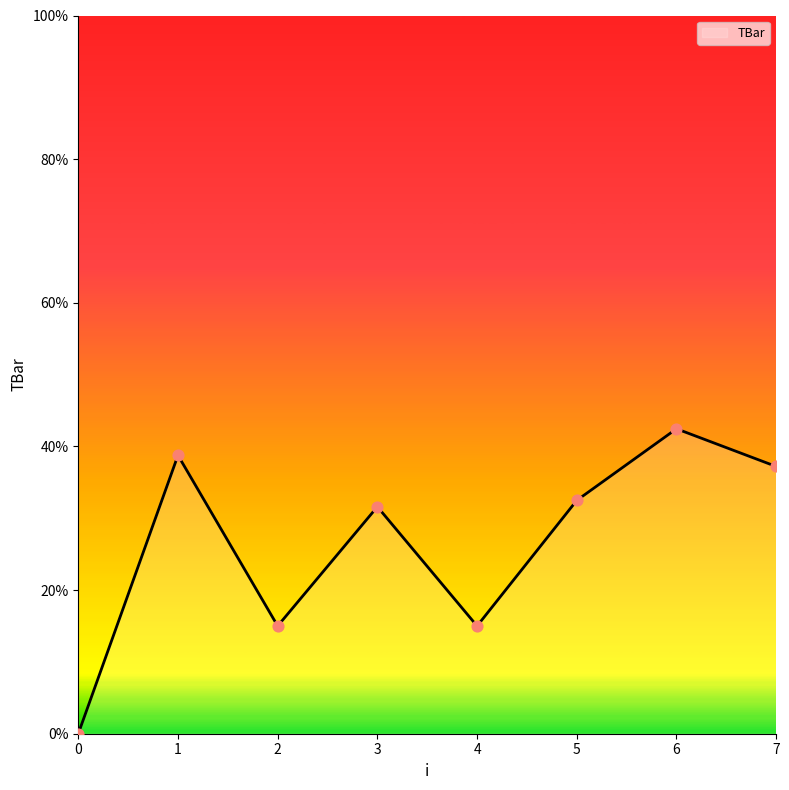

What is the change in value from 1 to 2?

-23.8